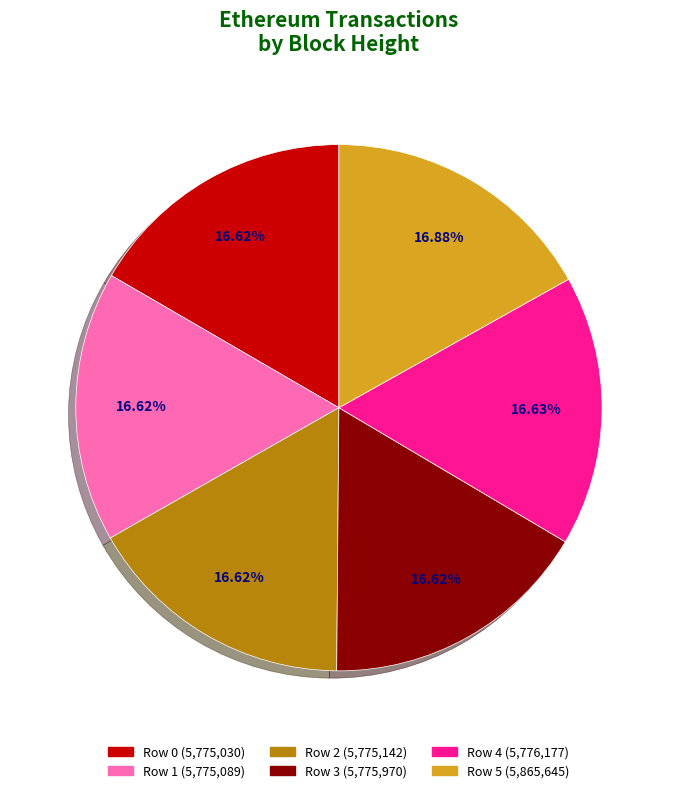

Does Row 2 account for over 50% of the chart?

No